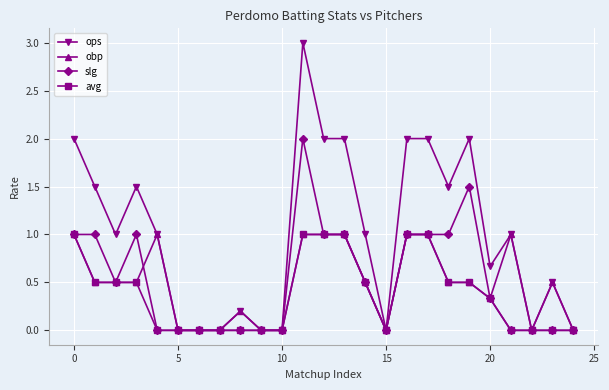

Does the chart have visible grid lines?

Yes